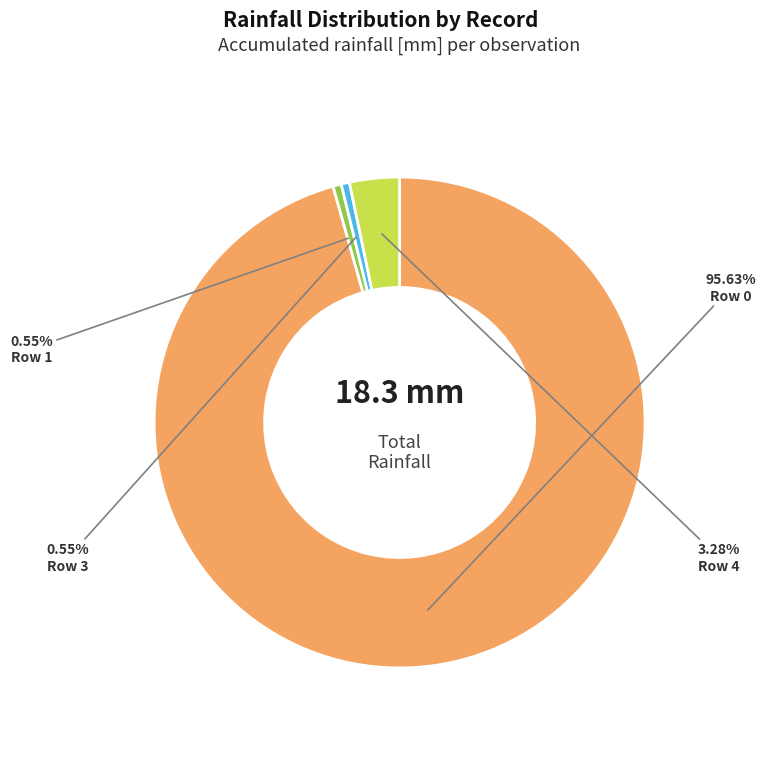

Which category has the biggest portion of the pie?

Row 0